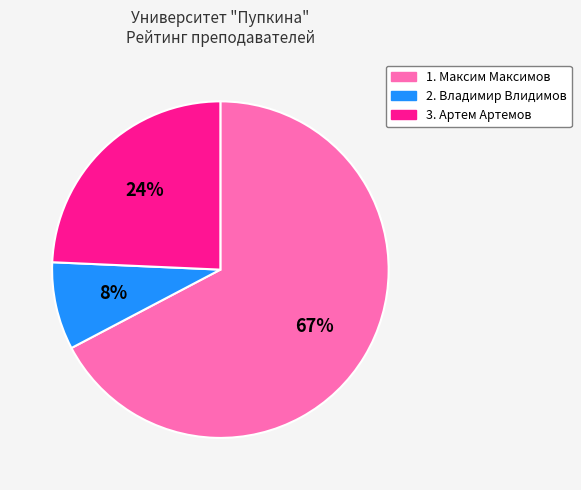

Count the number of slices in the pie.

3